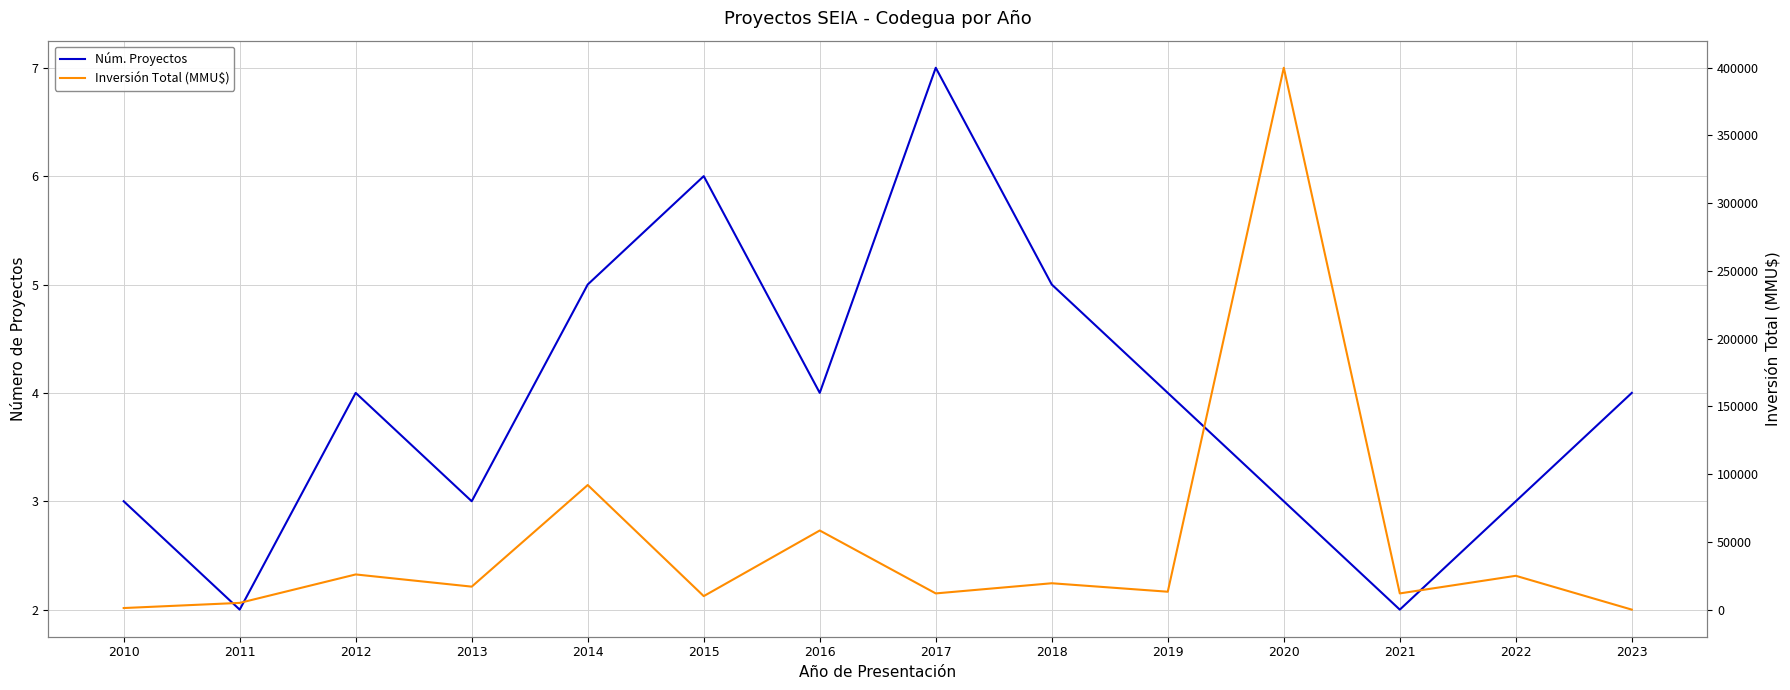

At which label does Inversión Total (MMU$) reach its peak?

2020